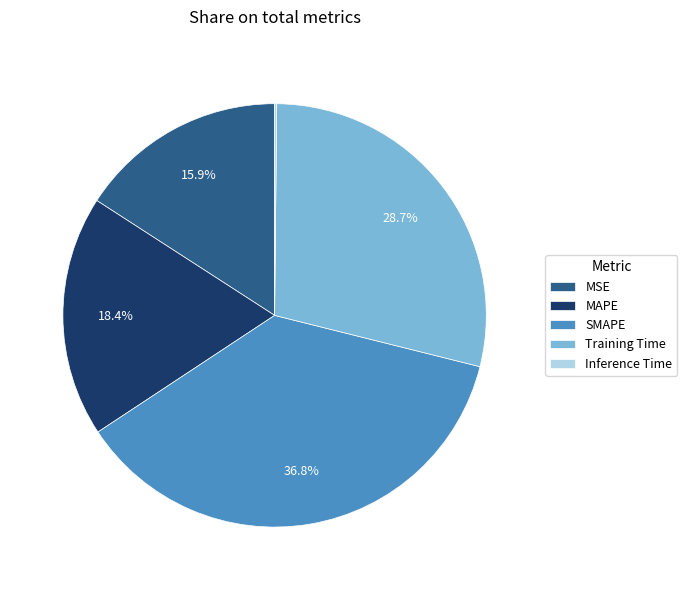

What is the largest slice in the pie chart?

SMAPE